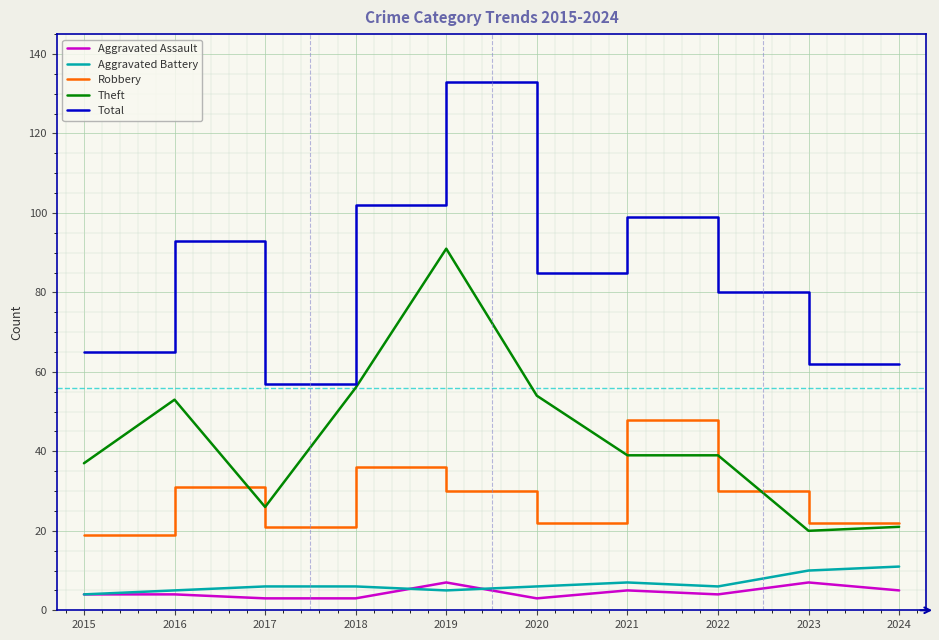

Which series has the largest range (max minus min)?

Total